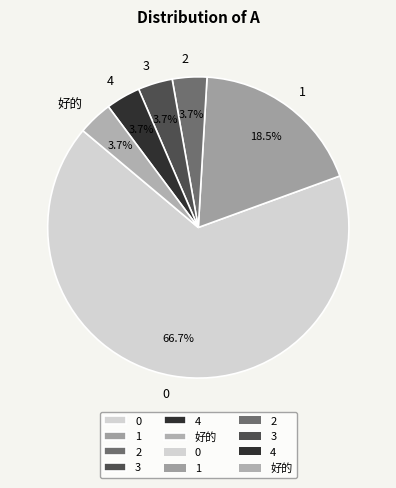

To the nearest percent, what is the difference between the largest and smallest slice percentages?

63%